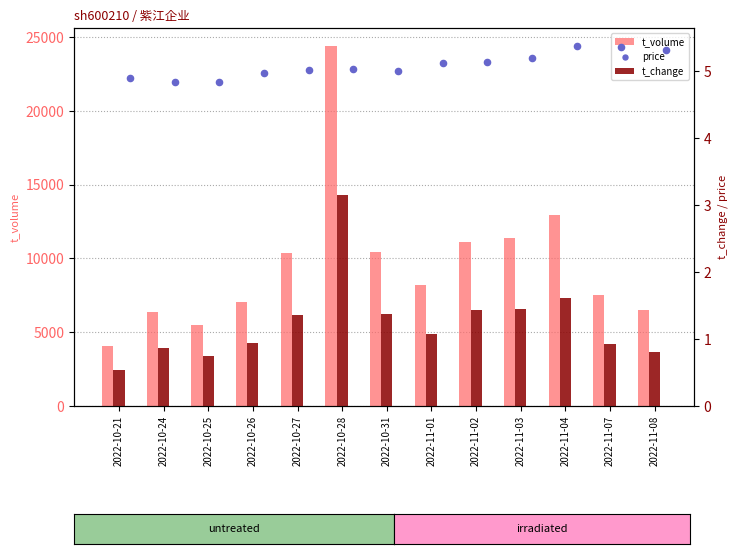

At how many categories does at least one series exceed 19669?

1